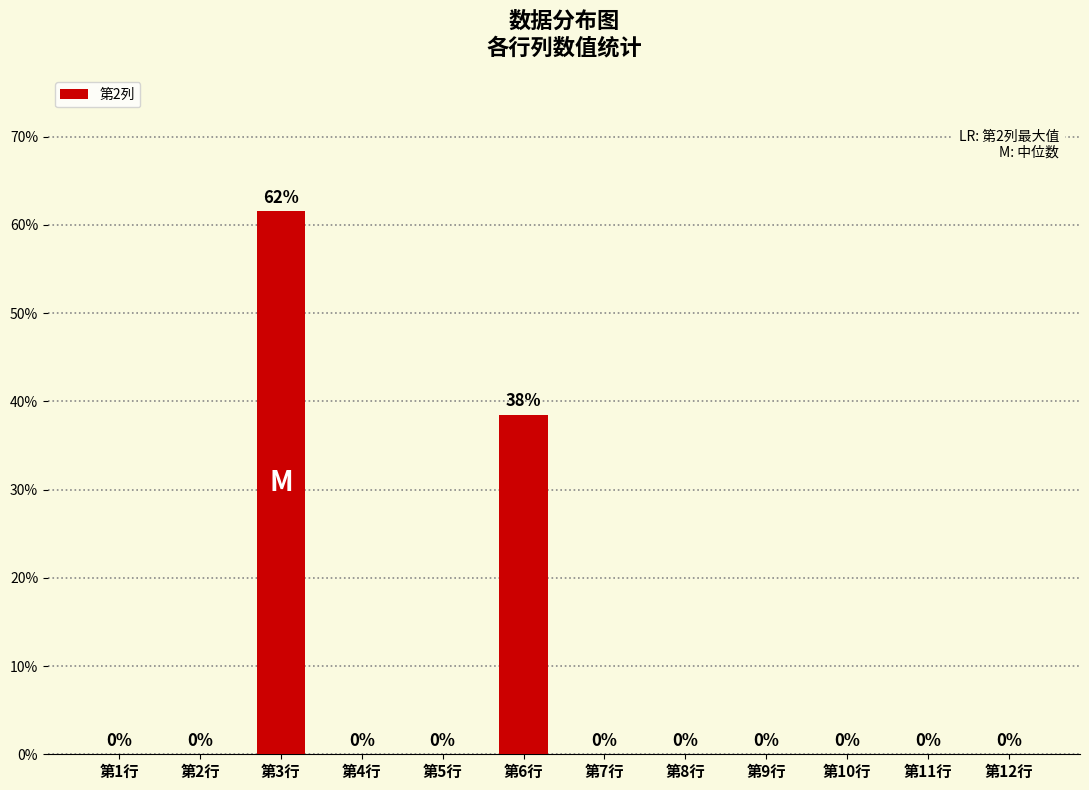

What is the maximum value shown in the chart?

61.5